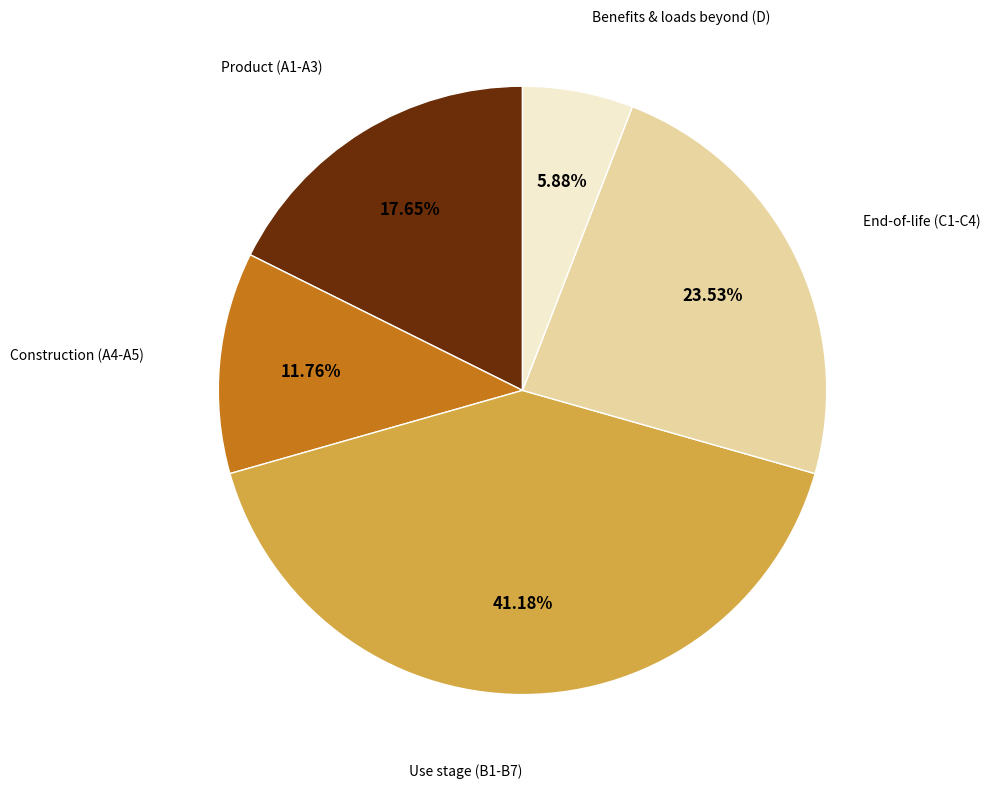

Which slice is the smallest?

Benefits & loads beyond (D)